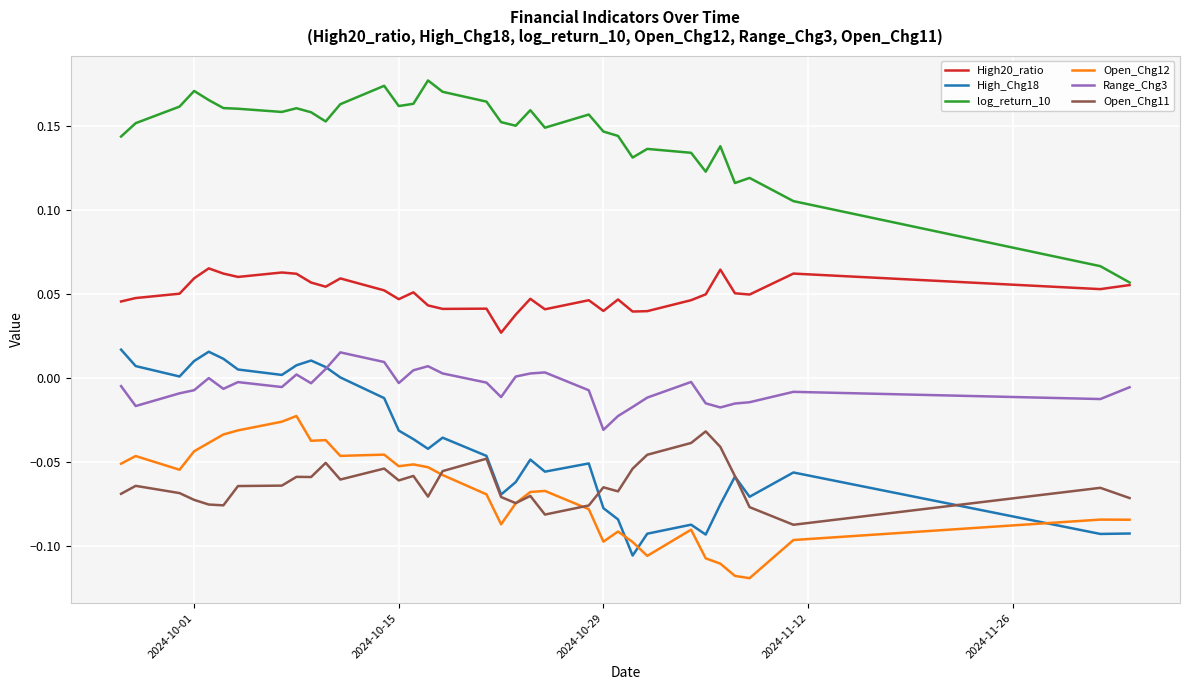

Which series has the largest total across all categories?

log_return_10